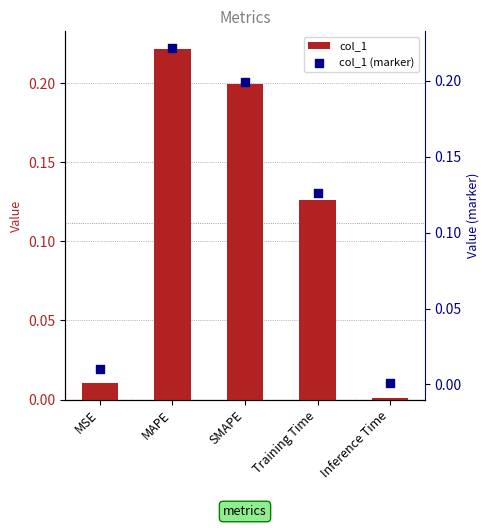

Which series has the largest total across all categories?

col_1